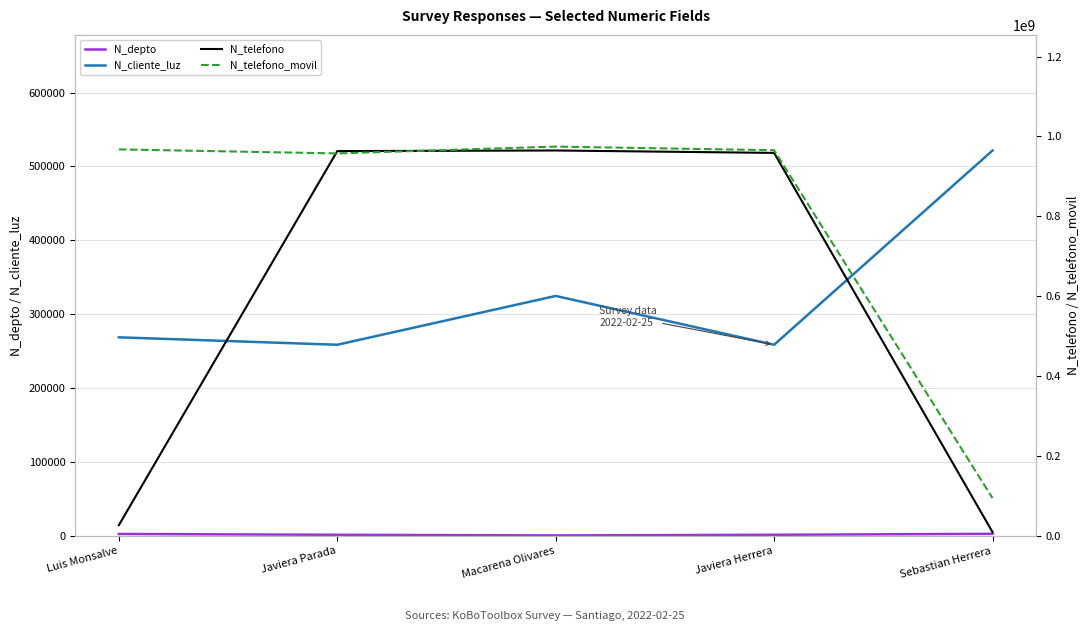

How many interior local valleys does the N_telefono_movil series have?

1